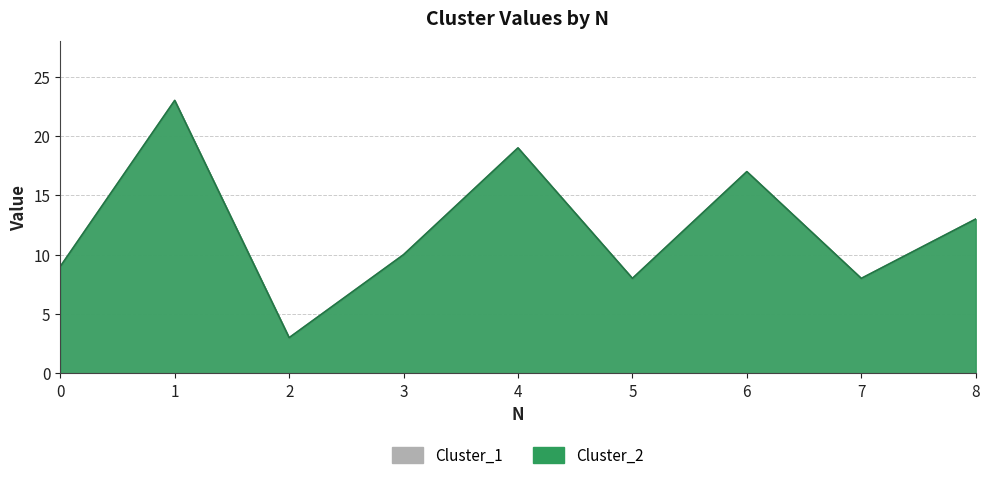

What is the lowest value of the Cluster_1 series?

3